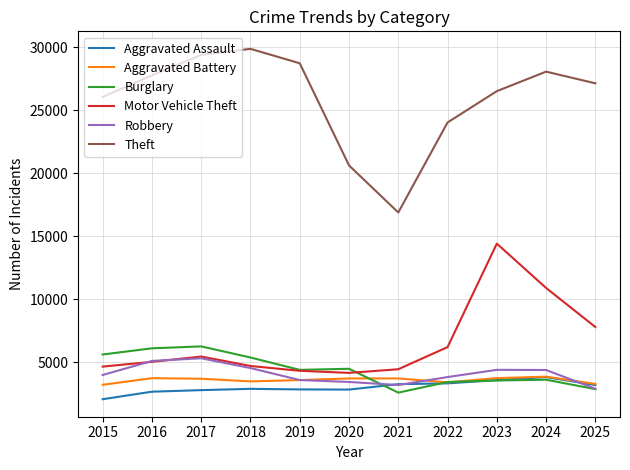

Which series has the widest spread of values?

Theft